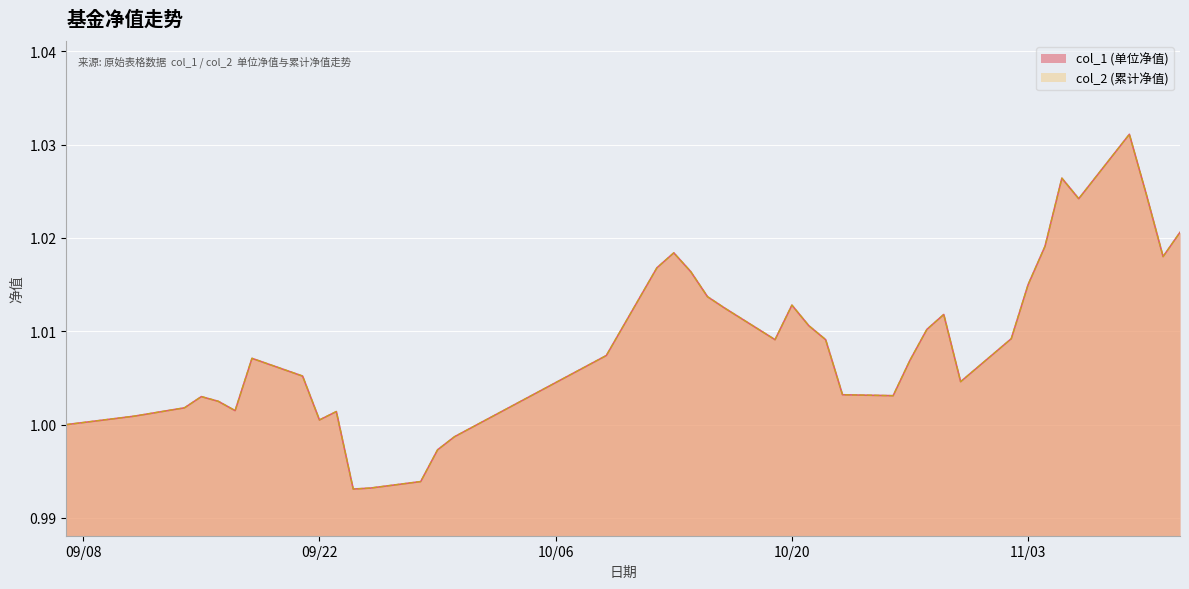

The col_1 series shows 1.0 at 2020-10-16. True or false?

True